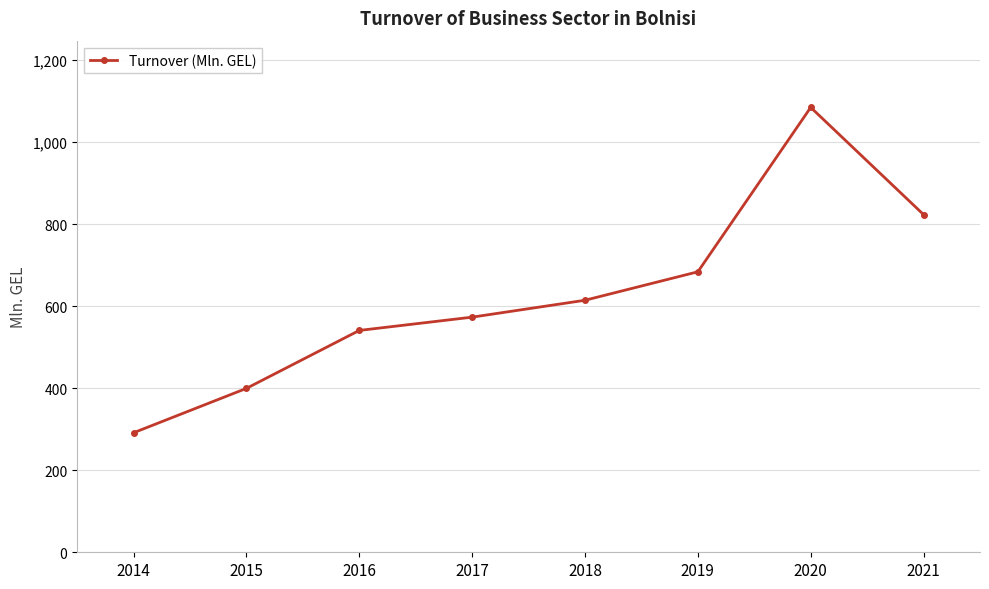

Does the chart display data point markers on the line(s)?

Yes